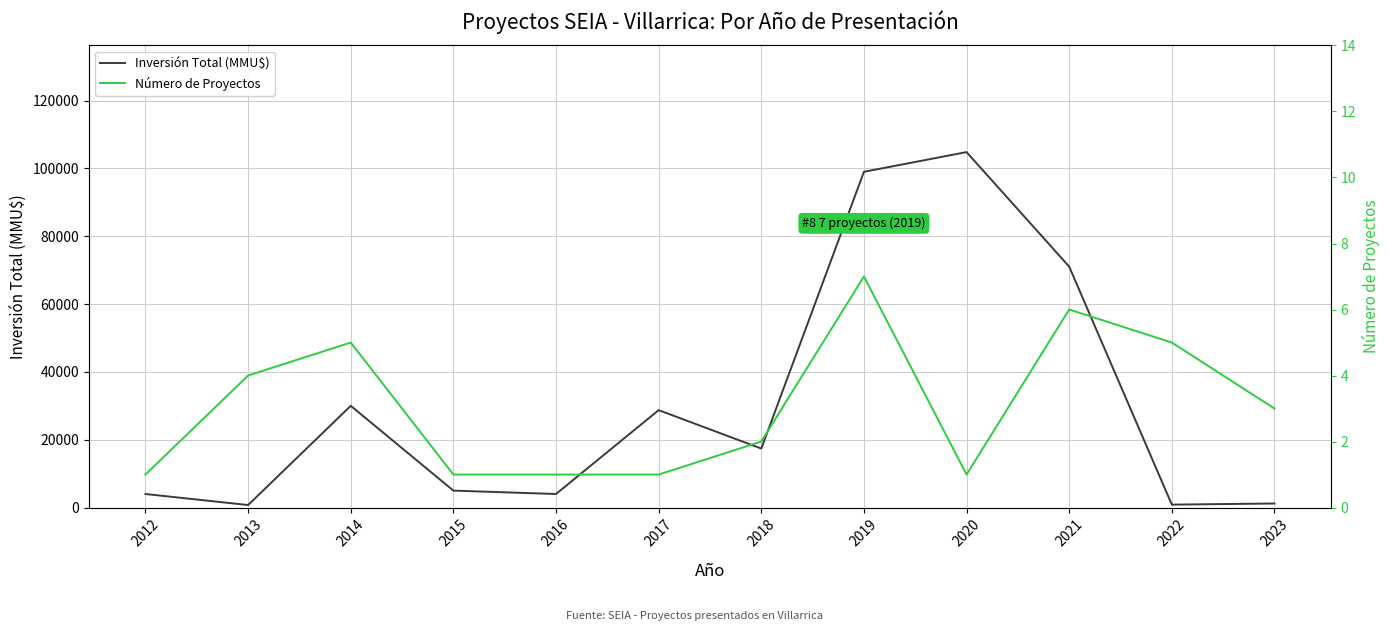

Is it true that Inversión Total (MMU$) equals 71044 at 2021?

True